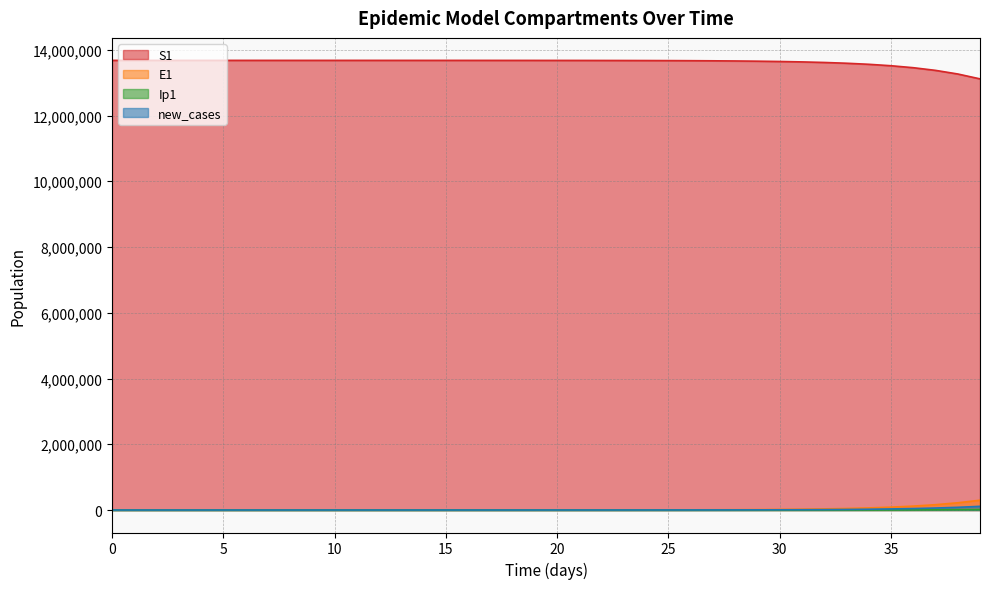

The new_cases series shows 145436.0 at 39. True or false?

False